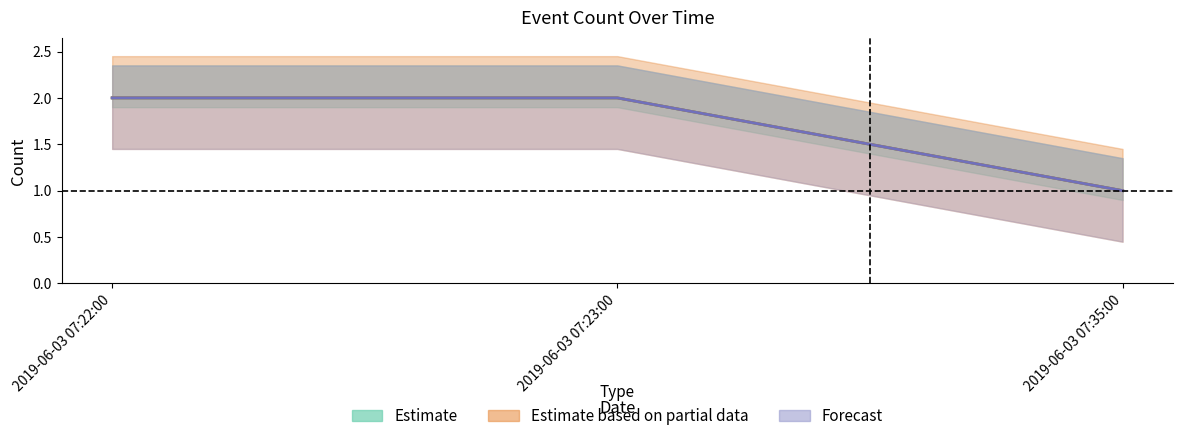

Which label corresponds to the largest value in the chart?

2019-06-03 07:22:00